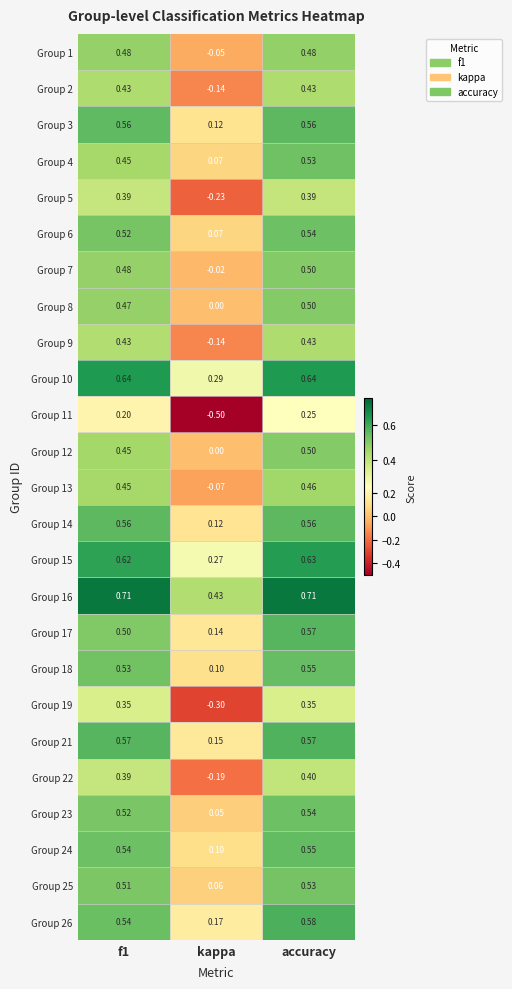

At which category is the sum across all series the highest?

accuracy